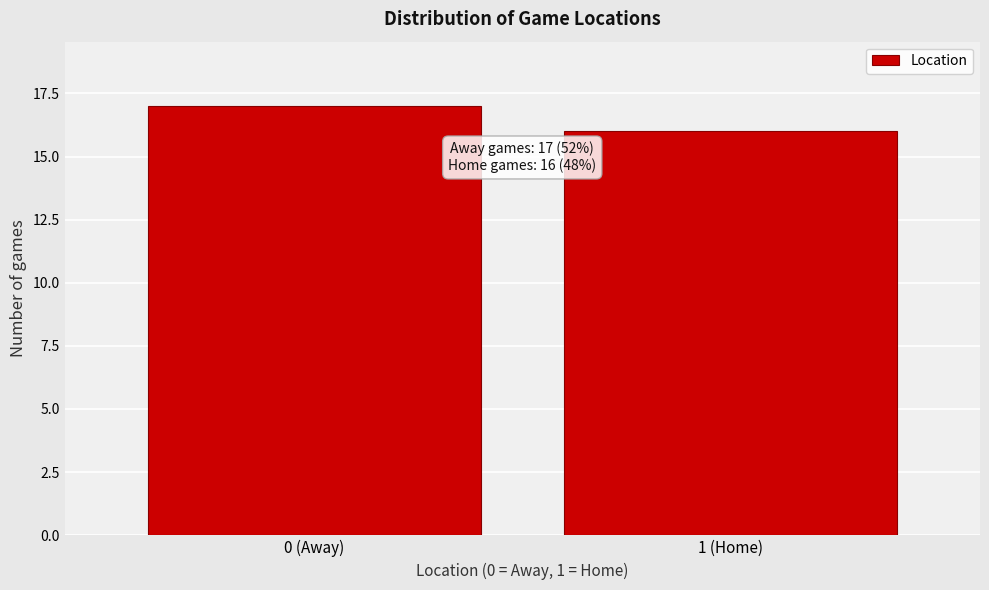

Reading left to right, extract all data points from this chart.

0 (Away)=17	1 (Home)=16